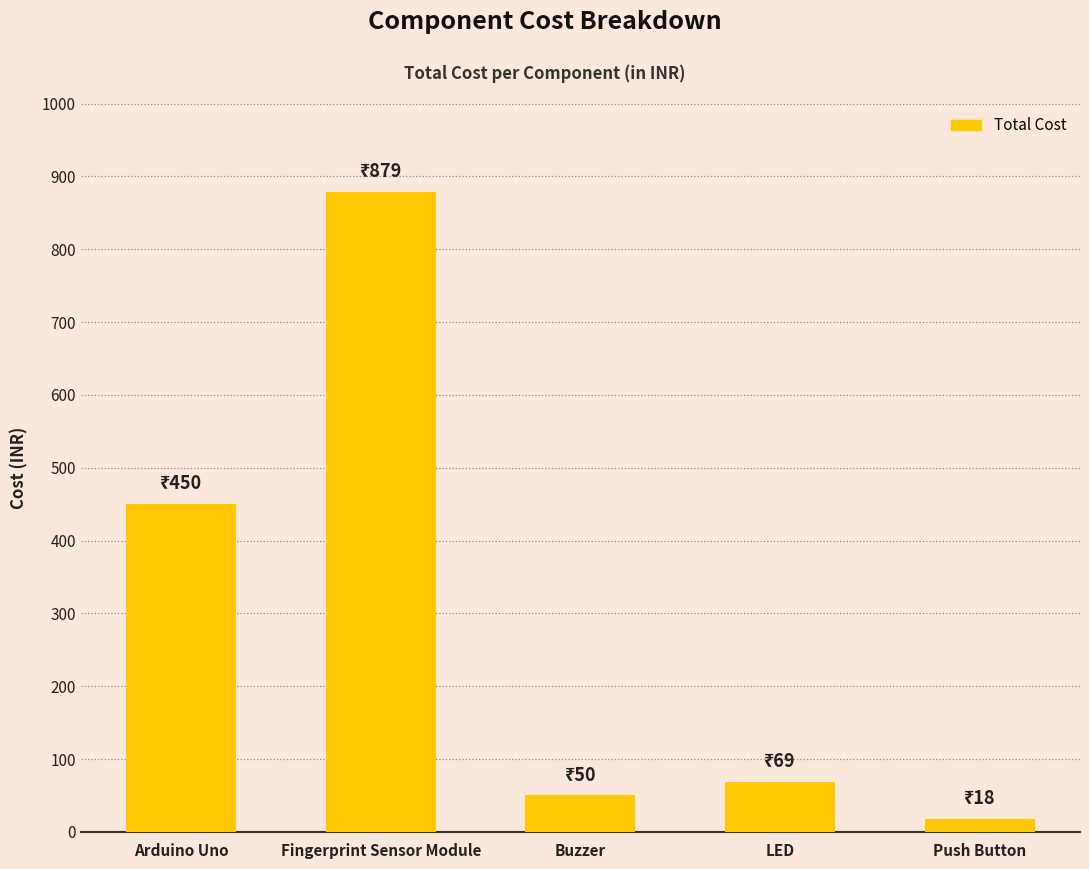

What is the average value?

293